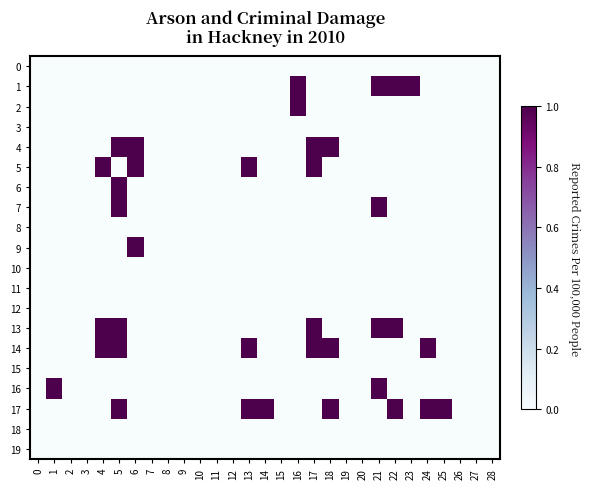

Reading right to left, transcribe all the data shown in this chart.

0: 28=0	27=0	26=0	25=0	24=0	23=0	22=0	21=0	20=0	19=0	18=0	17=0	16=0	15=0	14=0	13=0	12=0	11=0	10=0	9=0	8=0	7=0	6=0	5=0	4=0	3=0	2=0	1=0	0=0
1: 28=0	27=0	26=0	25=0	24=0	23=1	22=1	21=1	20=0	19=0	18=0	17=0	16=1	15=0	14=0	13=0	12=0	11=0	10=0	9=0	8=0	7=0	6=0	5=0	4=0	3=0	2=0	1=0	0=0
2: 28=0	27=0	26=0	25=0	24=0	23=0	22=0	21=0	20=0	19=0	18=0	17=0	16=1	15=0	14=0	13=0	12=0	11=0	10=0	9=0	8=0	7=0	6=0	5=0	4=0	3=0	2=0	1=0	0=0
3: 28=0	27=0	26=0	25=0	24=0	23=0	22=0	21=0	20=0	19=0	18=0	17=0	16=0	15=0	14=0	13=0	12=0	11=0	10=0	9=0	8=0	7=0	6=0	5=0	4=0	3=0	2=0	1=0	0=0
4: 28=0	27=0	26=0	25=0	24=0	23=0	22=0	21=0	20=0	19=0	18=1	17=1	16=0	15=0	14=0	13=0	12=0	11=0	10=0	9=0	8=0	7=0	6=1	5=1	4=0	3=0	2=0	1=0	0=0
5: 28=0	27=0	26=0	25=0	24=0	23=0	22=0	21=0	20=0	19=0	18=0	17=1	16=0	15=0	14=0	13=1	12=0	11=0	10=0	9=0	8=0	7=0	6=1	5=0	4=1	3=0	2=0	1=0	0=0
6: 28=0	27=0	26=0	25=0	24=0	23=0	22=0	21=0	20=0	19=0	18=0	17=0	16=0	15=0	14=0	13=0	12=0	11=0	10=0	9=0	8=0	7=0	6=0	5=1	4=0	3=0	2=0	1=0	0=0
7: 28=0	27=0	26=0	25=0	24=0	23=0	22=0	21=1	20=0	19=0	18=0	17=0	16=0	15=0	14=0	13=0	12=0	11=0	10=0	9=0	8=0	7=0	6=0	5=1	4=0	3=0	2=0	1=0	0=0
8: 28=0	27=0	26=0	25=0	24=0	23=0	22=0	21=0	20=0	19=0	18=0	17=0	16=0	15=0	14=0	13=0	12=0	11=0	10=0	9=0	8=0	7=0	6=0	5=0	4=0	3=0	2=0	1=0	0=0
9: 28=0	27=0	26=0	25=0	24=0	23=0	22=0	21=0	20=0	19=0	18=0	17=0	16=0	15=0	14=0	13=0	12=0	11=0	10=0	9=0	8=0	7=0	6=1	5=0	4=0	3=0	2=0	1=0	0=0
10: 28=0	27=0	26=0	25=0	24=0	23=0	22=0	21=0	20=0	19=0	18=0	17=0	16=0	15=0	14=0	13=0	12=0	11=0	10=0	9=0	8=0	7=0	6=0	5=0	4=0	3=0	2=0	1=0	0=0
11: 28=0	27=0	26=0	25=0	24=0	23=0	22=0	21=0	20=0	19=0	18=0	17=0	16=0	15=0	14=0	13=0	12=0	11=0	10=0	9=0	8=0	7=0	6=0	5=0	4=0	3=0	2=0	1=0	0=0
12: 28=0	27=0	26=0	25=0	24=0	23=0	22=0	21=0	20=0	19=0	18=0	17=0	16=0	15=0	14=0	13=0	12=0	11=0	10=0	9=0	8=0	7=0	6=0	5=0	4=0	3=0	2=0	1=0	0=0
13: 28=0	27=0	26=0	25=0	24=0	23=0	22=1	21=1	20=0	19=0	18=0	17=1	16=0	15=0	14=0	13=0	12=0	11=0	10=0	9=0	8=0	7=0	6=0	5=1	4=1	3=0	2=0	1=0	0=0
14: 28=0	27=0	26=0	25=0	24=1	23=0	22=0	21=0	20=0	19=0	18=1	17=1	16=0	15=0	14=0	13=1	12=0	11=0	10=0	9=0	8=0	7=0	6=0	5=1	4=1	3=0	2=0	1=0	0=0
15: 28=0	27=0	26=0	25=0	24=0	23=0	22=0	21=0	20=0	19=0	18=0	17=0	16=0	15=0	14=0	13=0	12=0	11=0	10=0	9=0	8=0	7=0	6=0	5=0	4=0	3=0	2=0	1=0	0=0
16: 28=0	27=0	26=0	25=0	24=0	23=0	22=0	21=1	20=0	19=0	18=0	17=0	16=0	15=0	14=0	13=0	12=0	11=0	10=0	9=0	8=0	7=0	6=0	5=0	4=0	3=0	2=0	1=1	0=0
17: 28=0	27=0	26=0	25=1	24=1	23=0	22=1	21=0	20=0	19=0	18=1	17=0	16=0	15=0	14=1	13=1	12=0	11=0	10=0	9=0	8=0	7=0	6=0	5=1	4=0	3=0	2=0	1=0	0=0
18: 28=0	27=0	26=0	25=0	24=0	23=0	22=0	21=0	20=0	19=0	18=0	17=0	16=0	15=0	14=0	13=0	12=0	11=0	10=0	9=0	8=0	7=0	6=0	5=0	4=0	3=0	2=0	1=0	0=0
19: 28=0	27=0	26=0	25=0	24=0	23=0	22=0	21=0	20=0	19=0	18=0	17=0	16=0	15=0	14=0	13=0	12=0	11=0	10=0	9=0	8=0	7=0	6=0	5=0	4=0	3=0	2=0	1=0	0=0